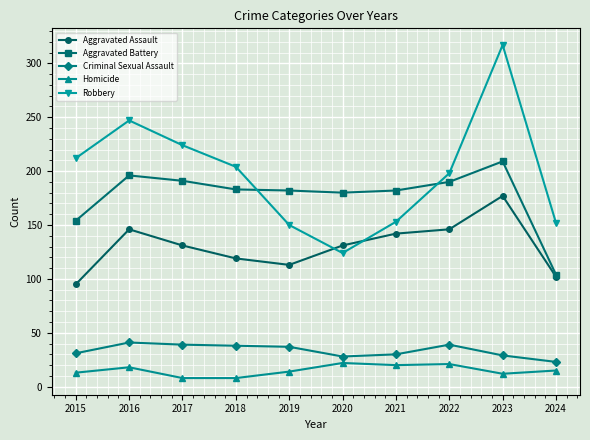

What is the total value across all series at 2019?

496